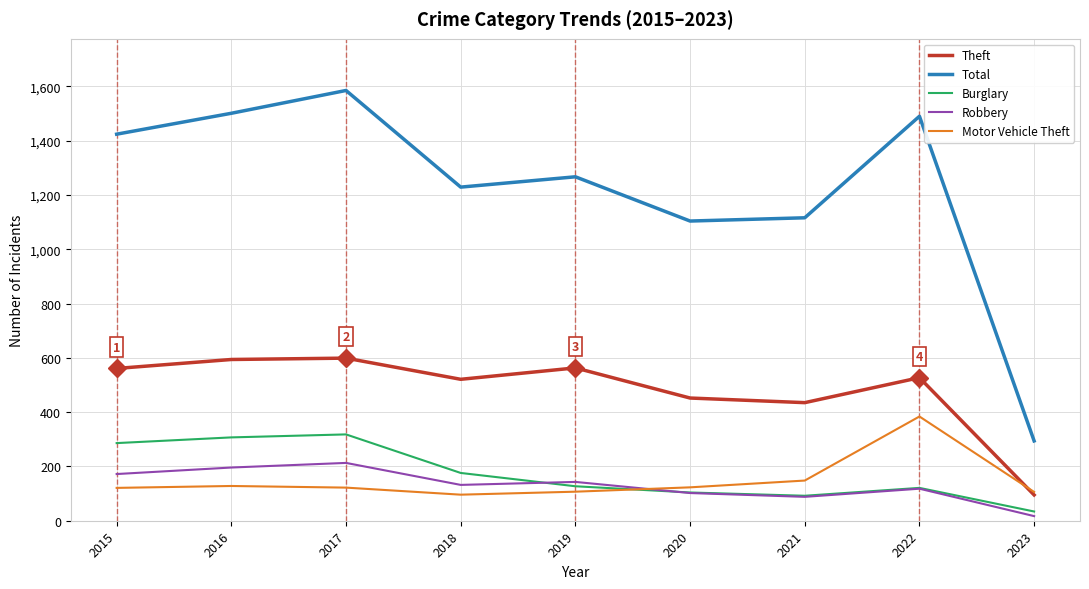

At which label is Theft closest to 347?

2021